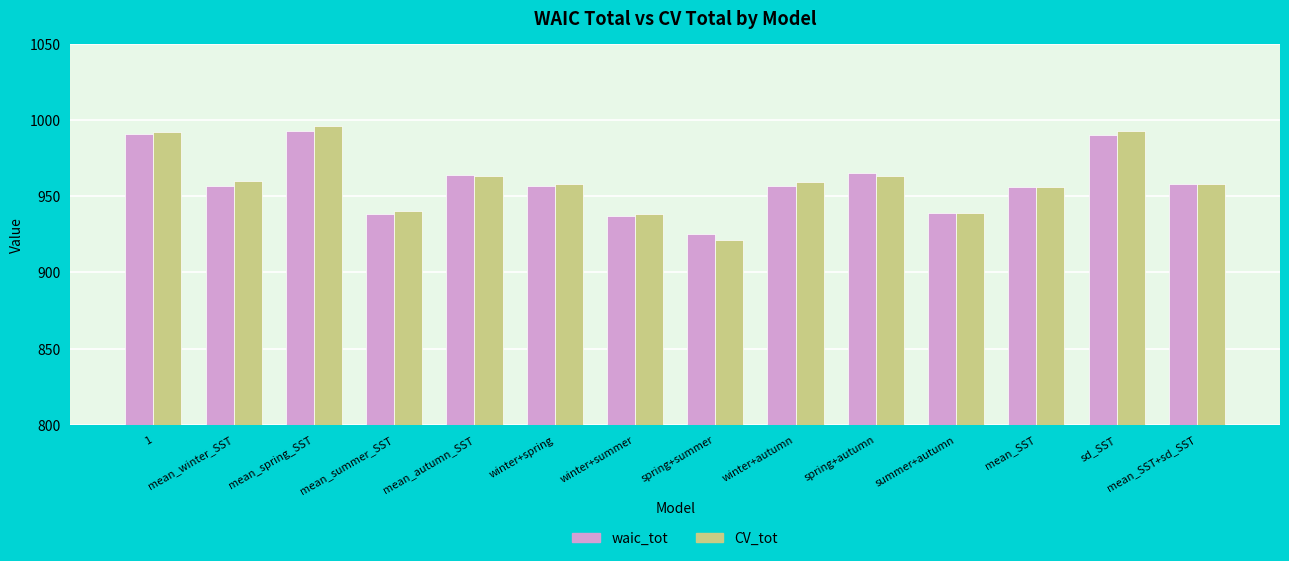

Rank the series by their maximum value, from lowest to highest.

waic_tot, CV_tot